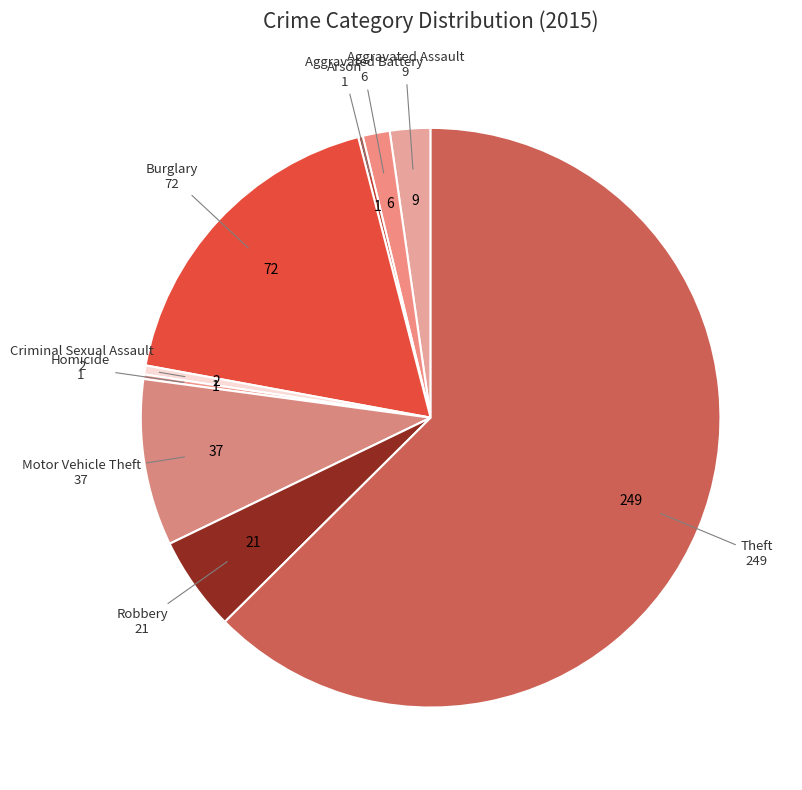

Is there any slice that represents more than half of the pie?

Yes